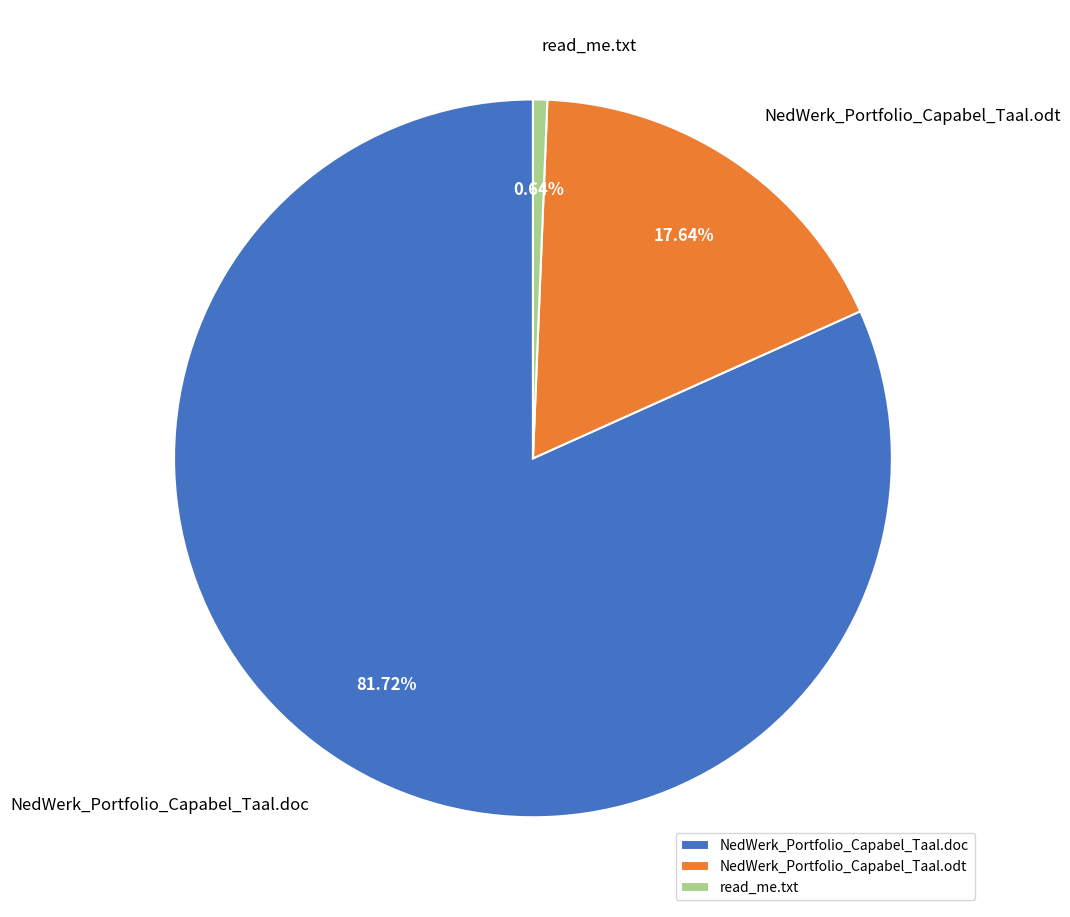

Does any single category account for the majority?

Yes